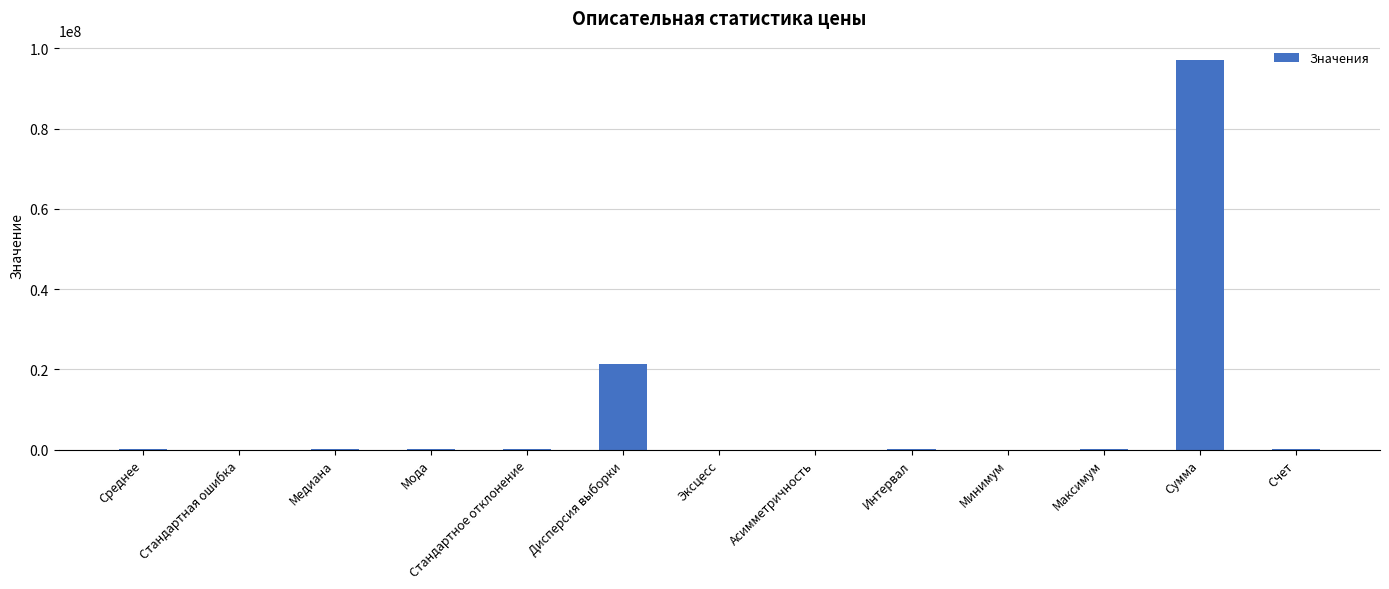

What is the sum of all values?

118543838.5